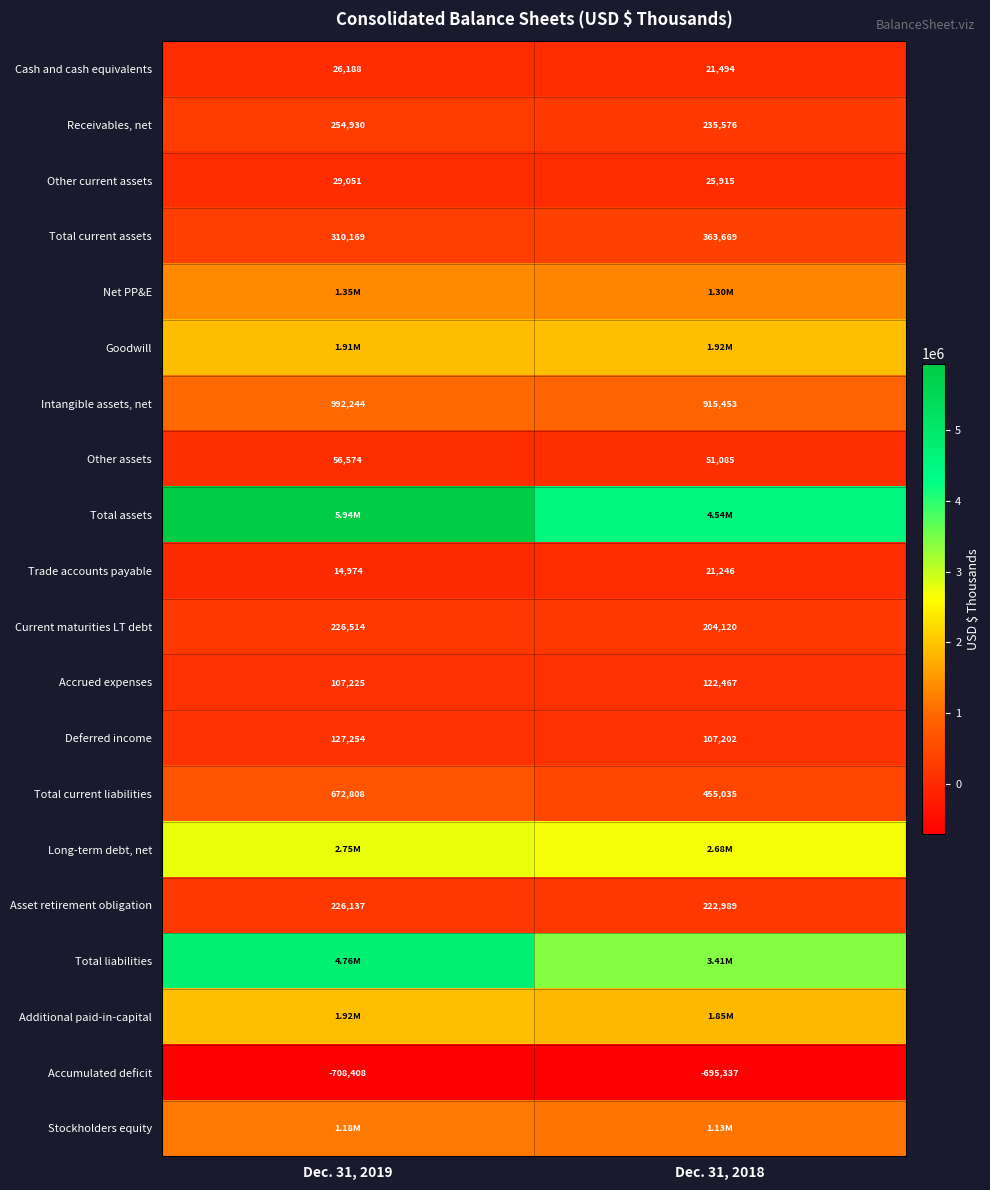

List the labels in order of Current maturities LT debt value, smallest first.

Dec. 31, 2018, Dec. 31, 2019